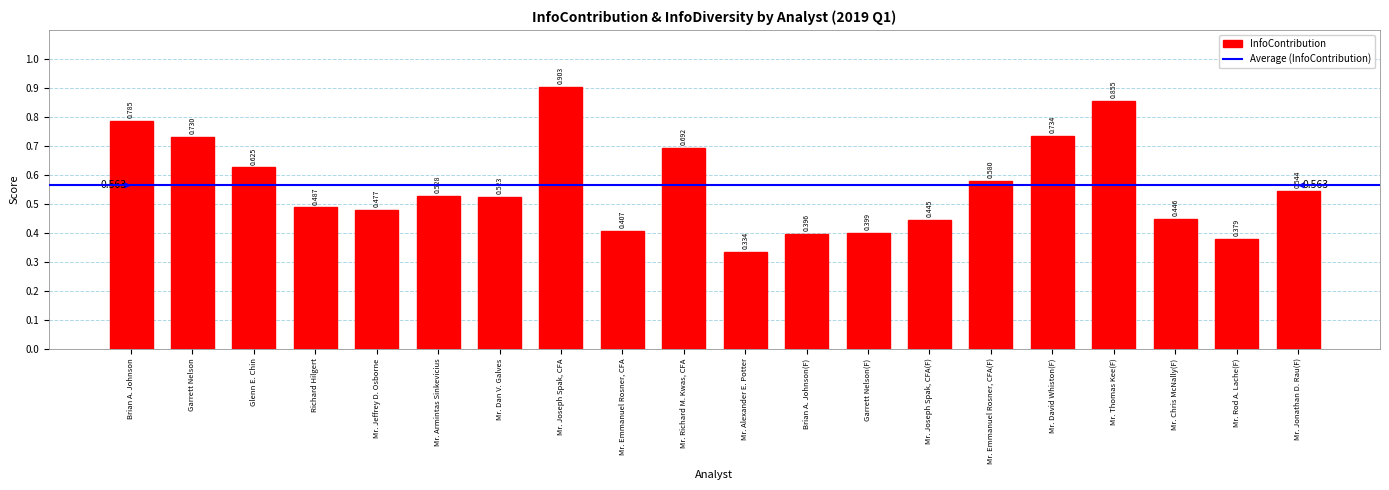

At which category does the chart reach its minimum across all series?

Mr. Alexander E. Potter